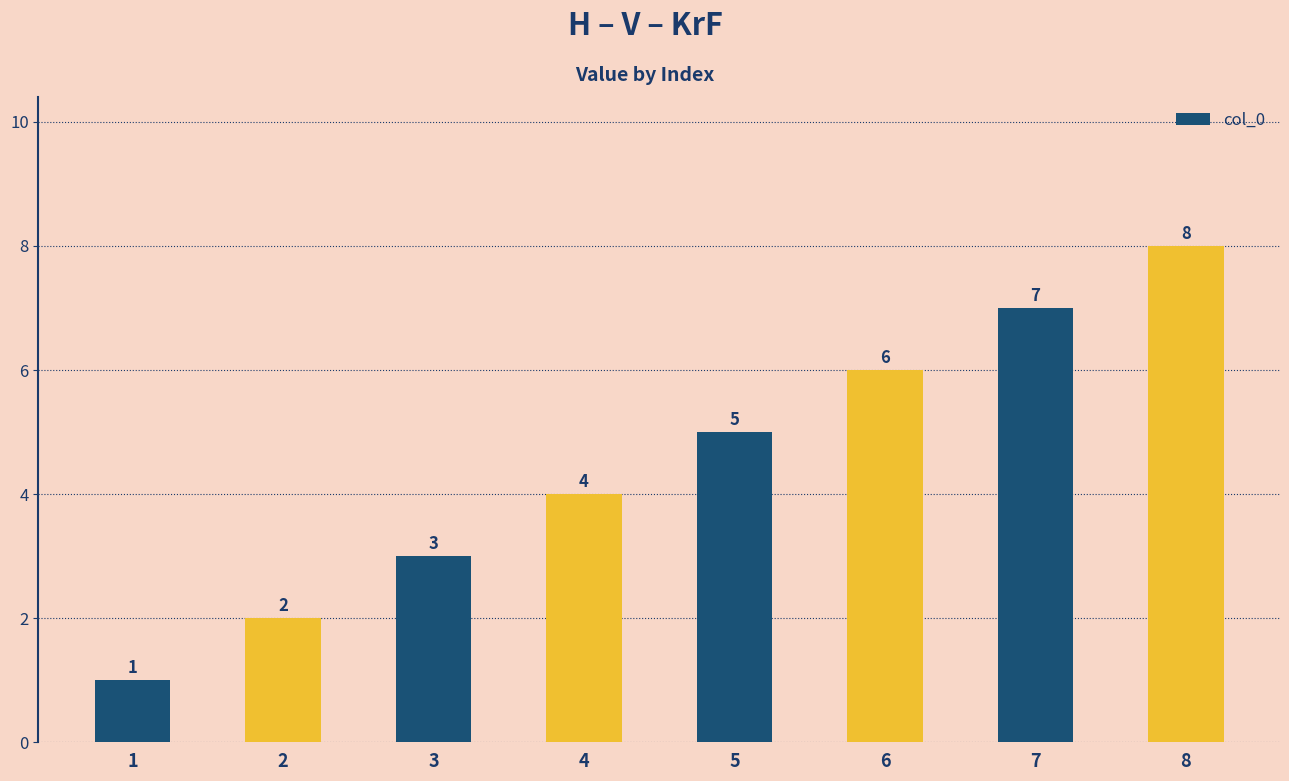

How many data points does each series have?

8